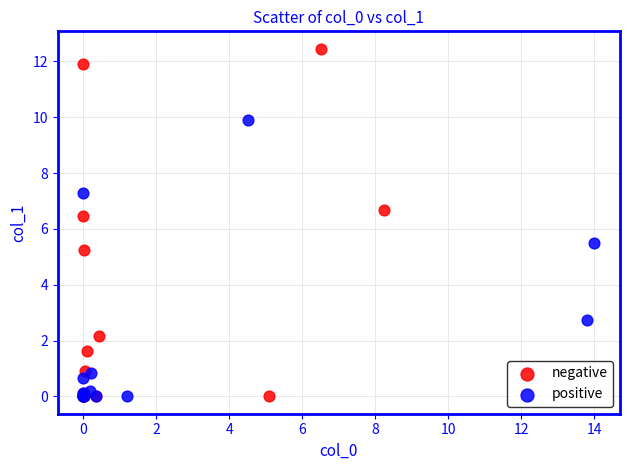

Which series has the widest spread of Y values?

negative